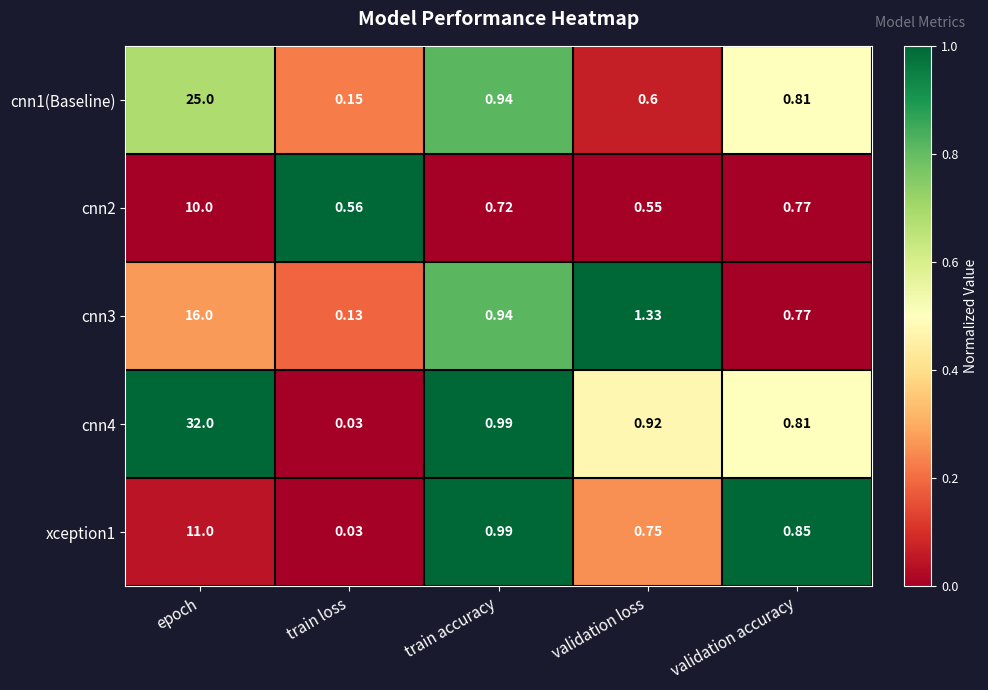

Is the value of cnn2 at train loss greater than the value of cnn1(Baseline) at train loss?

Yes